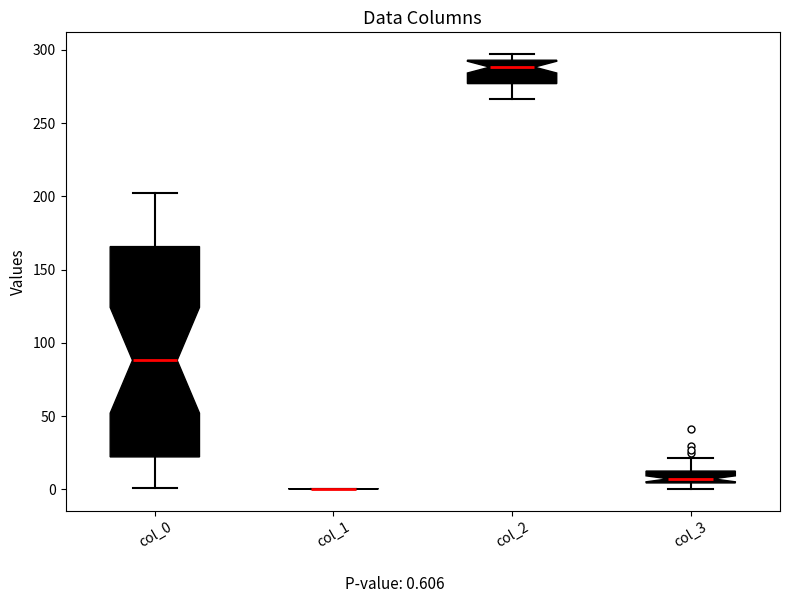

Reading left to right, read every box against the y-axis: the position of its median line, the range the box covers, and the ends of its whiskers. The values are not printed on the chart, so give them approximately, as read against the axis.

col_0: median 90, box 20 to 165, whiskers 0 to 205
col_1: box collapsed to a line at 0, whiskers 0 to 0
col_2: median 290, box 275 to 295, whiskers 265 to 295 (just above the box's upper edge)
col_3: median 5 (just above the box's lower edge), box 5 to 10, whiskers 0 to 20